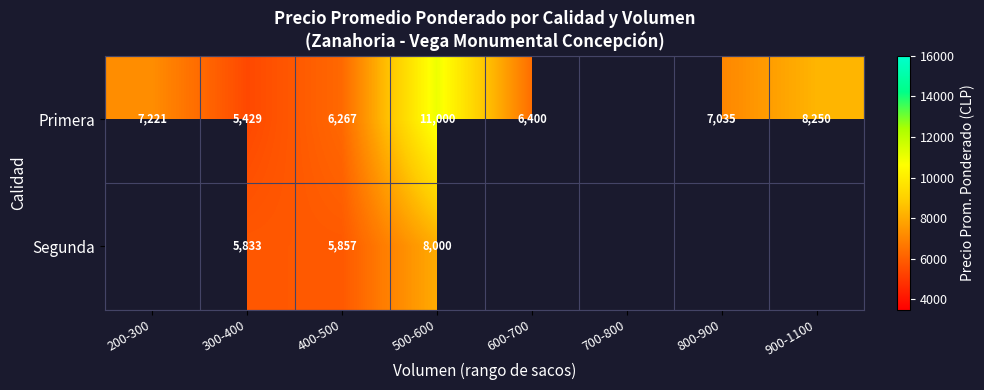

The Primera series shows 11000.0 at 500-600. True or false?

True